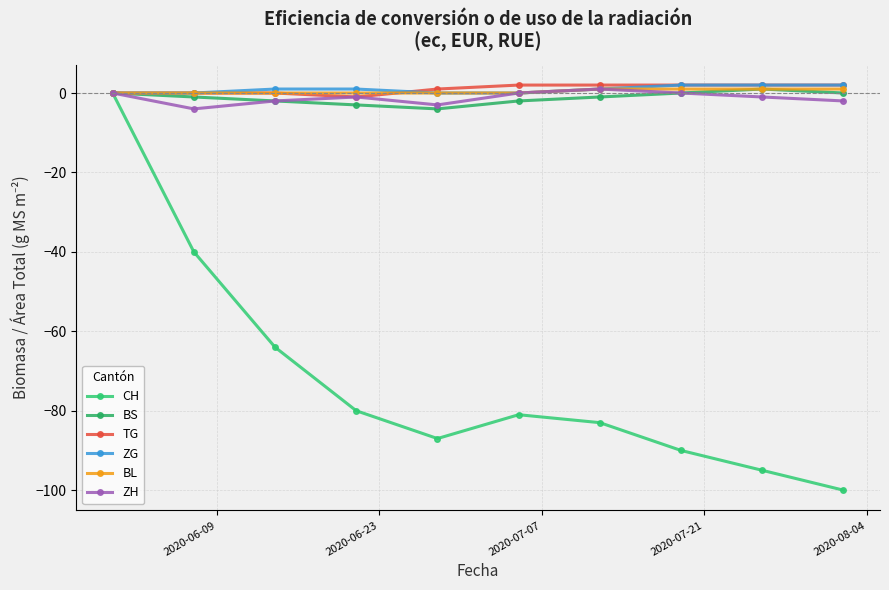

What is the difference between the maximum and minimum values in the TG series?

3